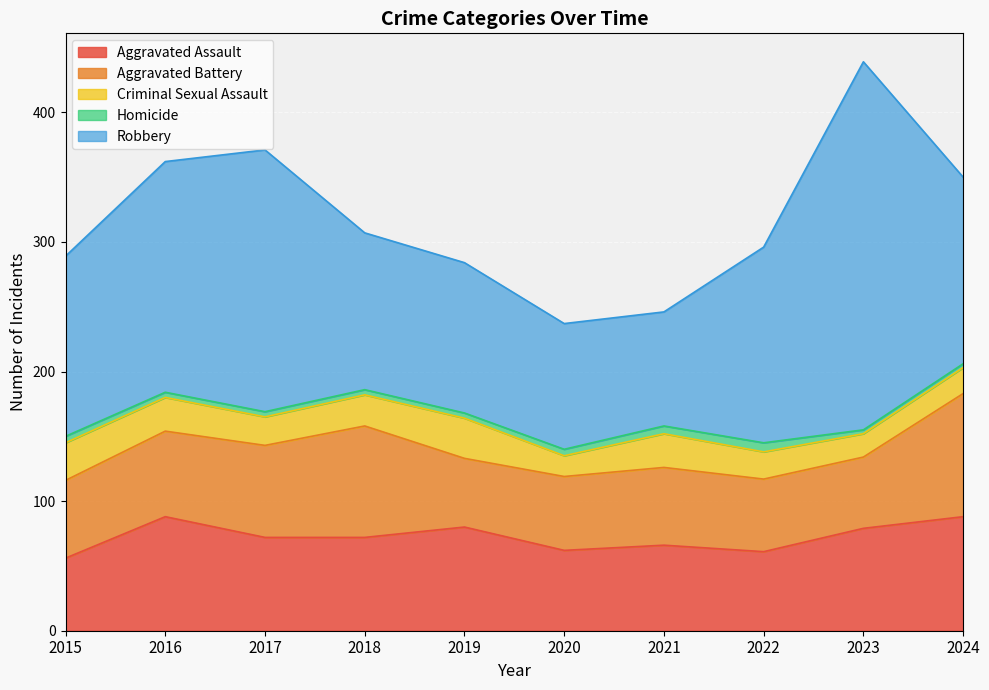

Read the Robbery value at 2021, to the nearest 50.

100